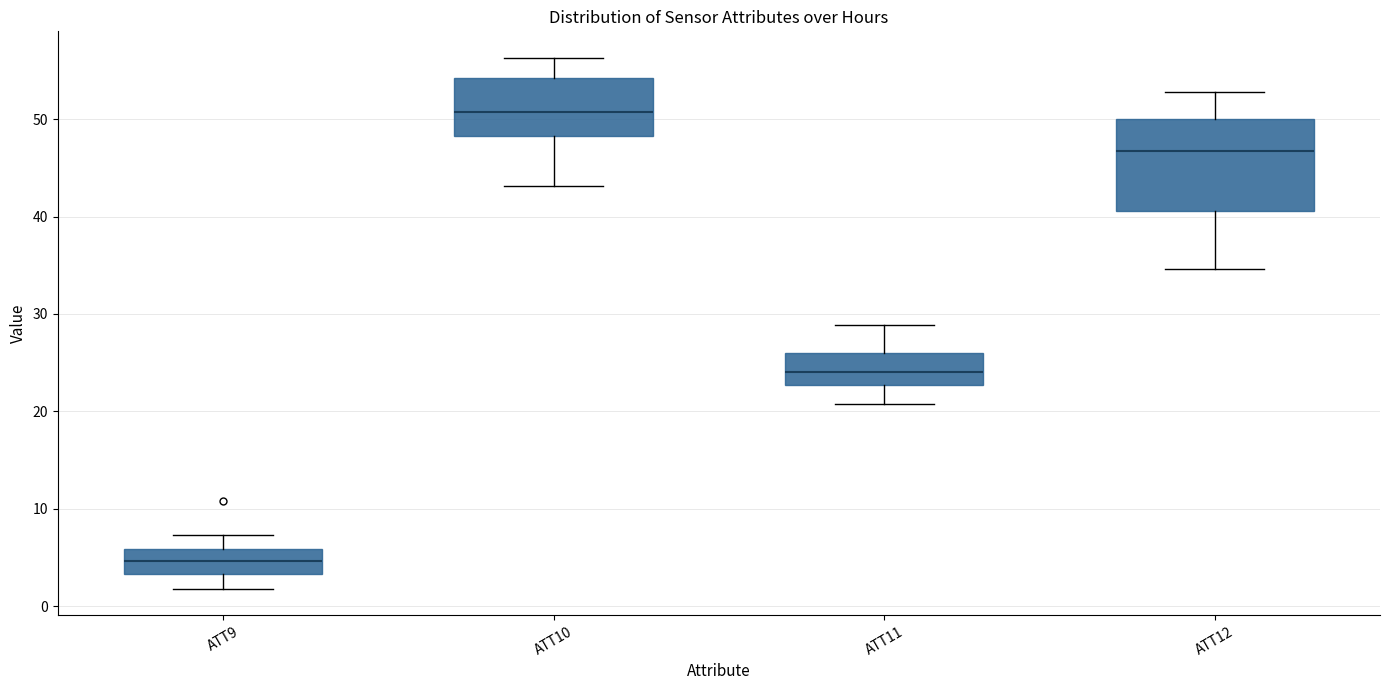

Reading left to right, transcribe this box plot: for each box, give where its median line is, the range the box spans, and where its two whiskers end, as read against the y-axis. The values are not printed on the chart, so give them approximately, as read against the axis.

ATT9: median 5, box 3 to 6, whiskers 2 to 7
ATT10: median 51, box 48 to 54, whiskers 43 to 56
ATT11: median 24, box 23 to 26, whiskers 21 to 29
ATT12: median 47, box 41 to 50, whiskers 35 to 53